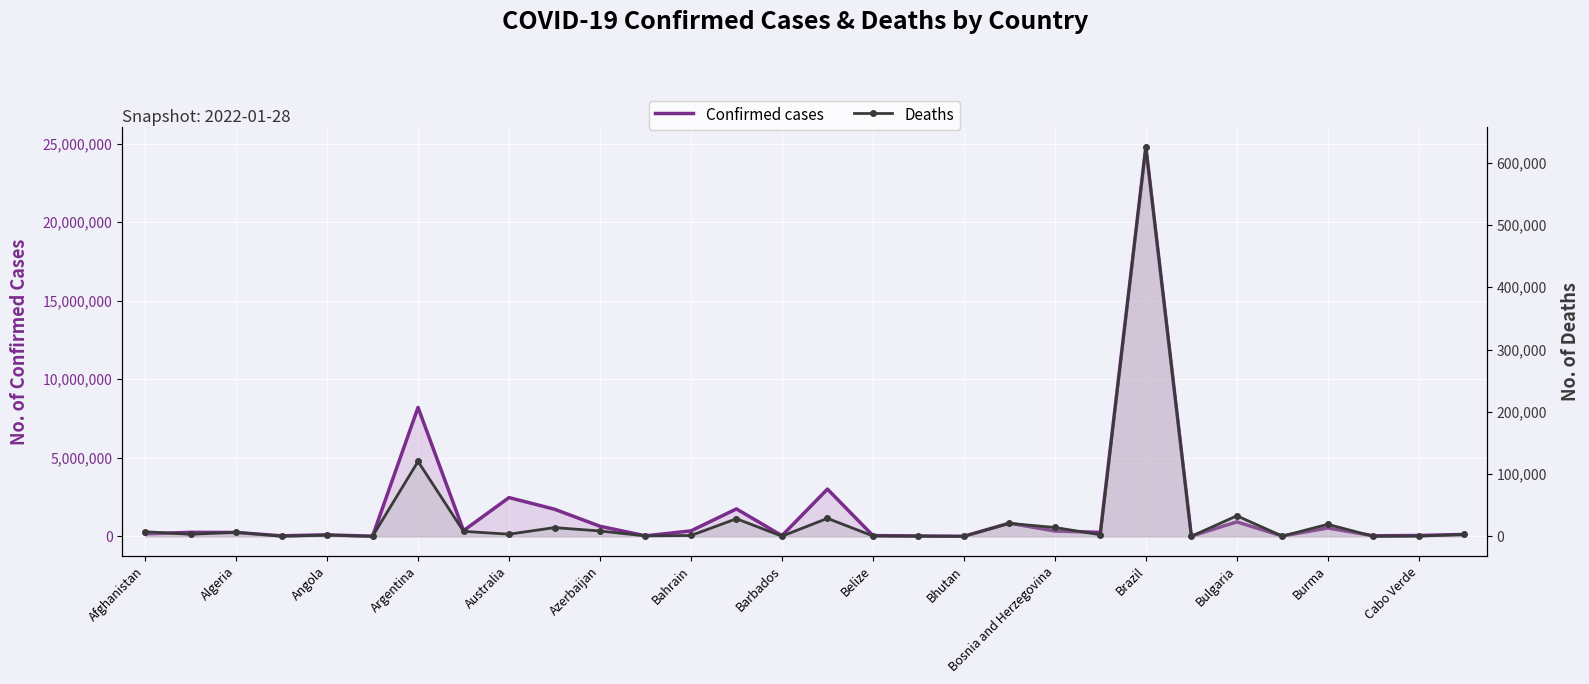

What is the spread (max minus min) of values at 17?

26287